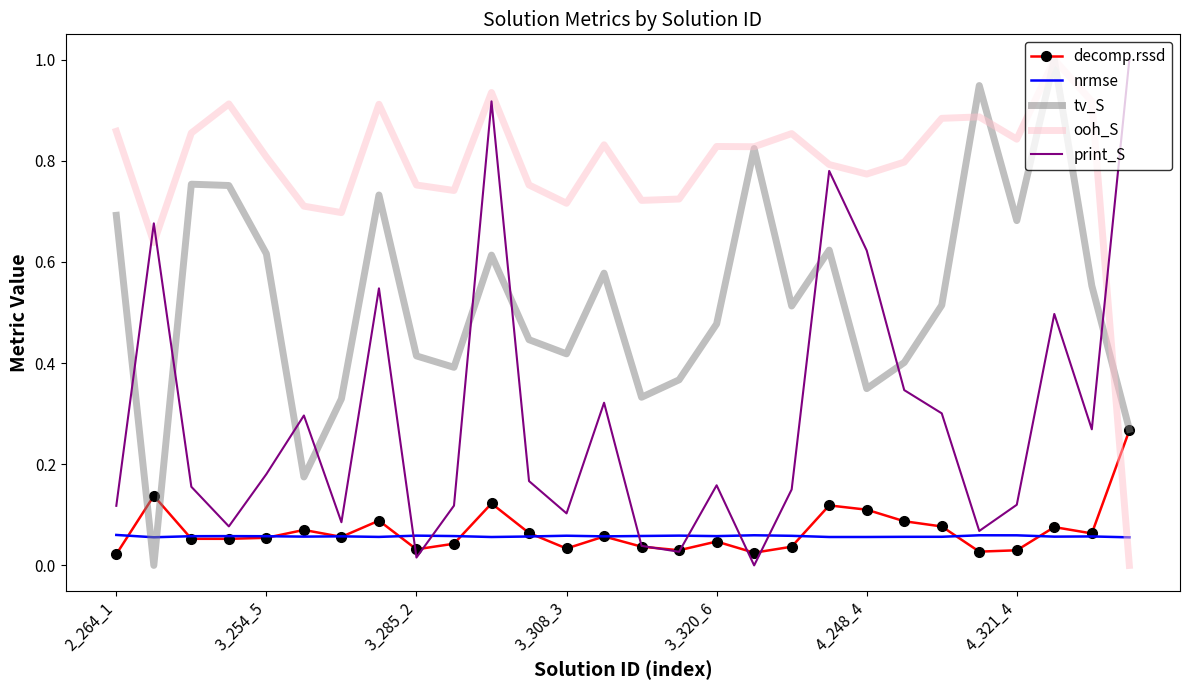

Which series has the largest total across all categories?

ooh_S